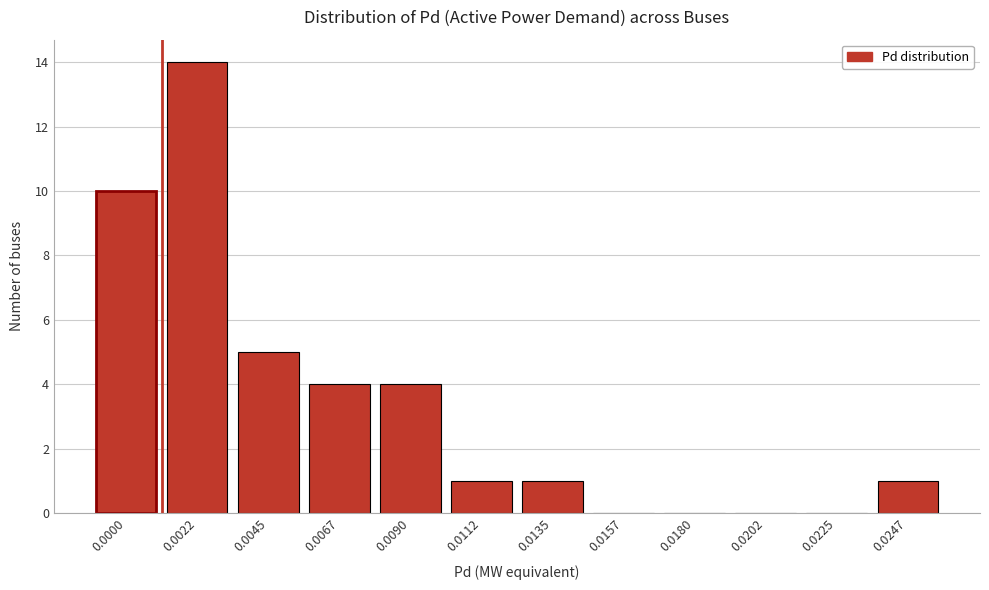

Reading right to left, what are all the values shown in this chart?

0.0247=1	0.0225=0	0.0202=0	0.0180=0	0.0157=0	0.0135=1	0.0112=1	0.0090=4	0.0067=4	0.0045=5	0.0022=14	0.0000=10